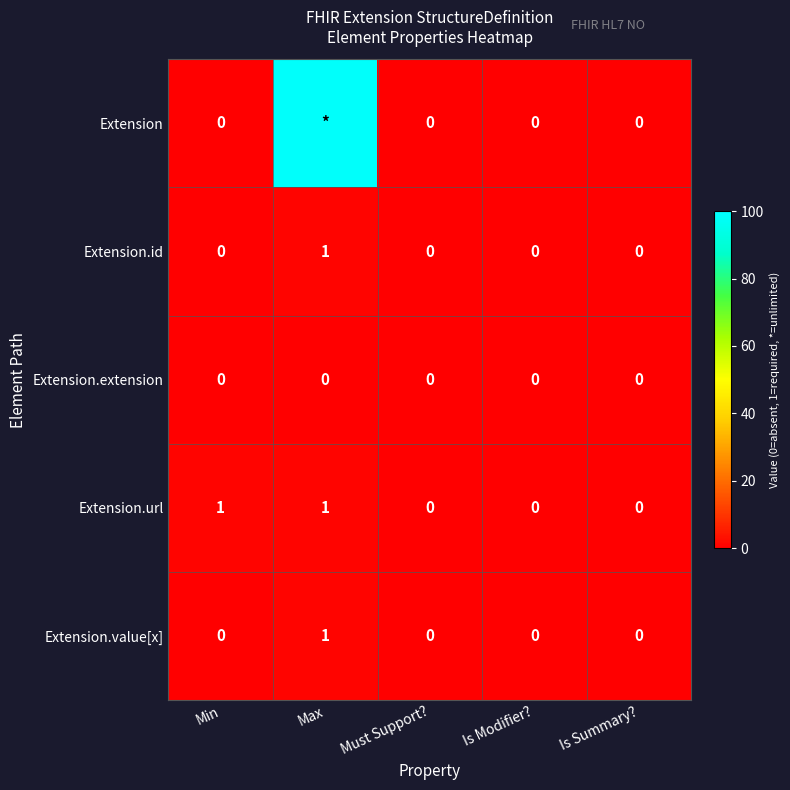

Between Must Support? and Max, which is larger?

Max